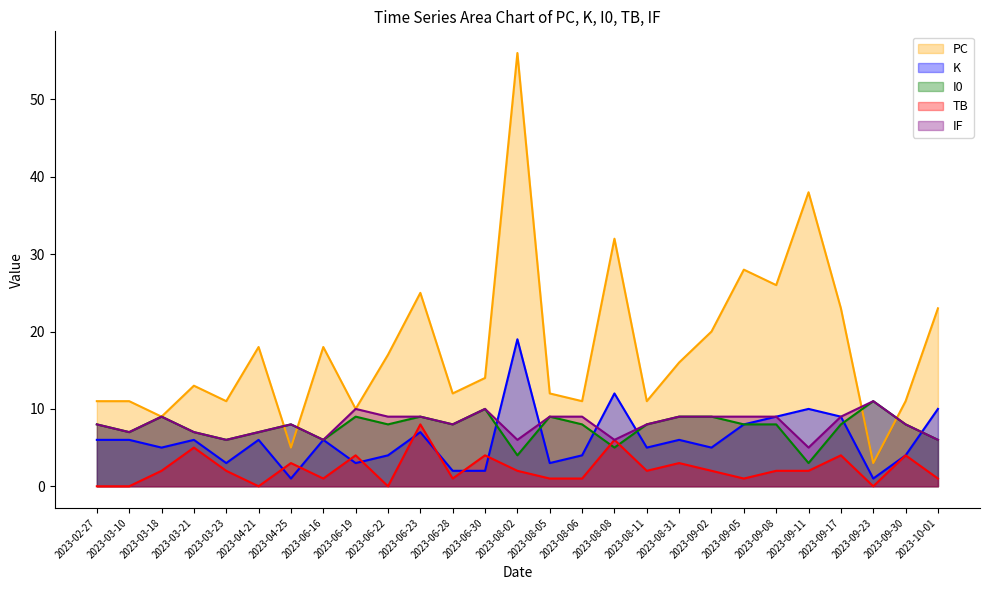

Rank the series at 2023-09-17 from lowest to highest value.

TB, I0, K, IF, PC